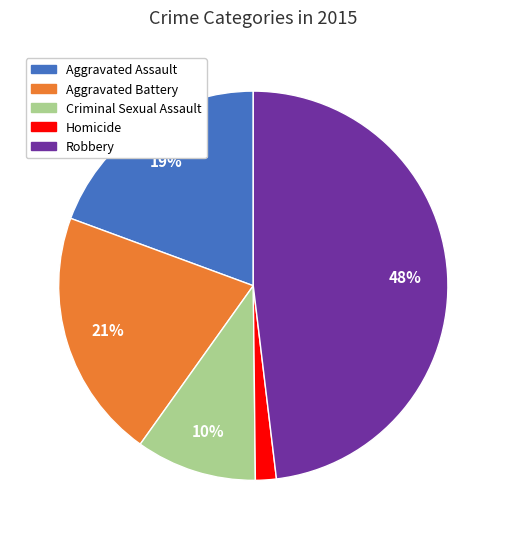

To the nearest percent, what is the average slice percentage?

20%